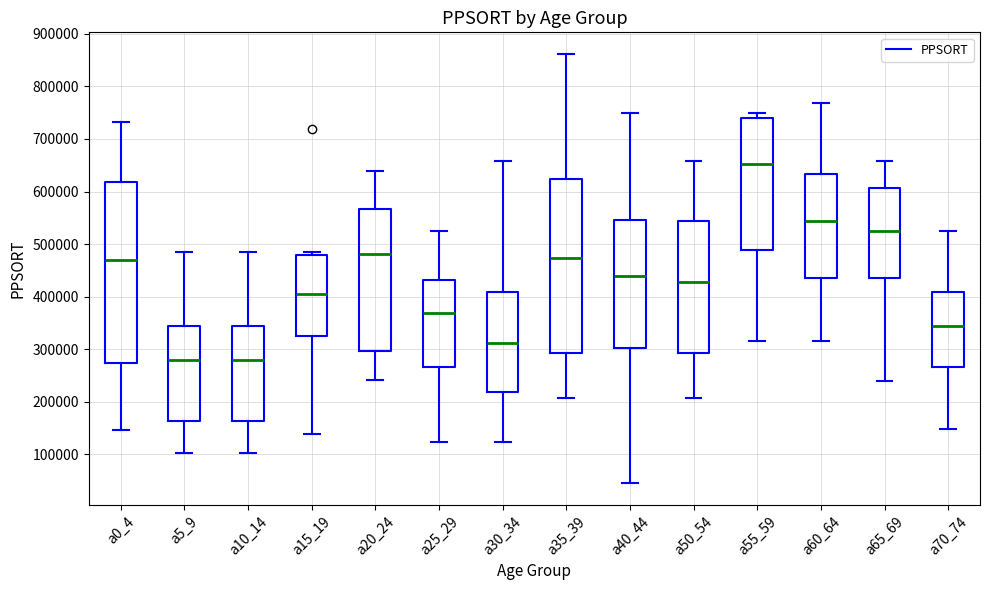

Where is the lower edge of the box for a20_24 on the y-axis? The values are not printed on the chart, so give them approximately, as read against the axis.

300000